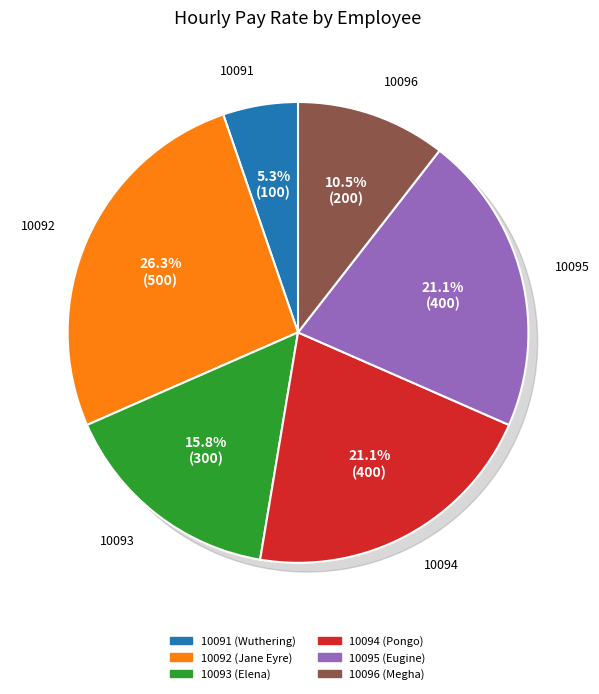

What percentage do 10094 and 10092 together represent?

47.4%